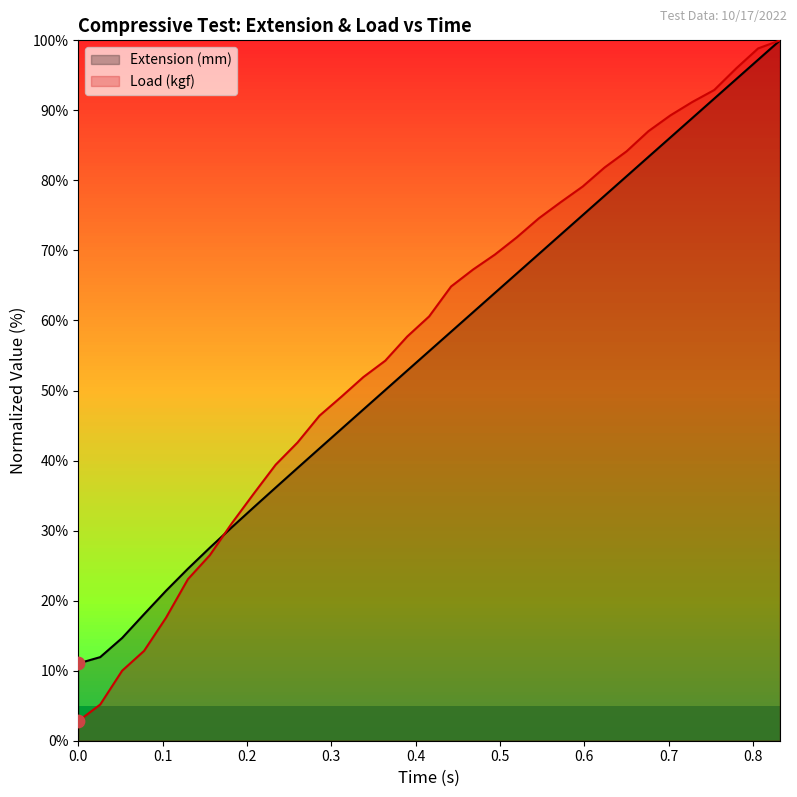

Which series reaches the maximum Y coordinate?

Extension (mm)